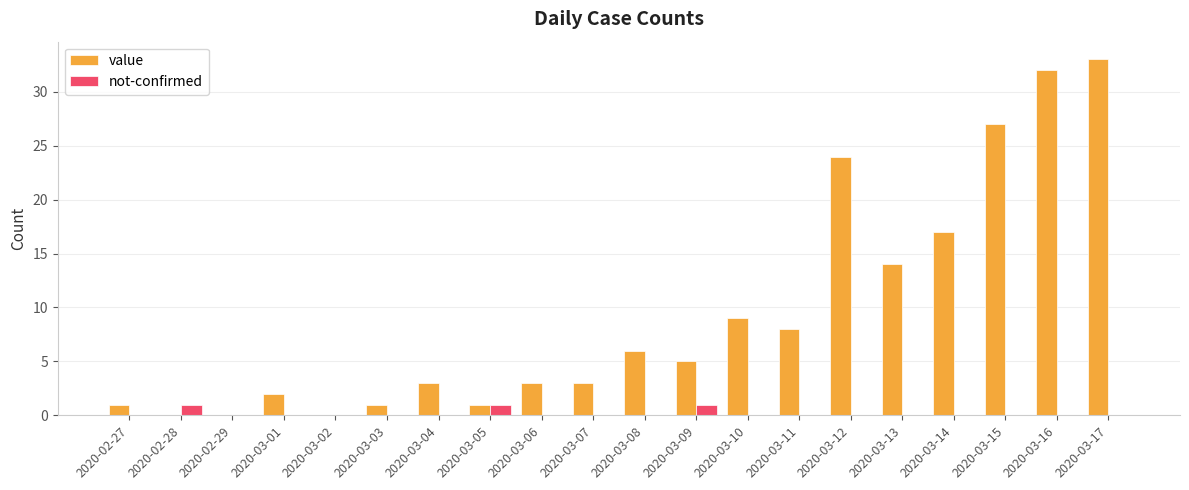

At which category does the chart reach its peak across all series?

2020-03-17